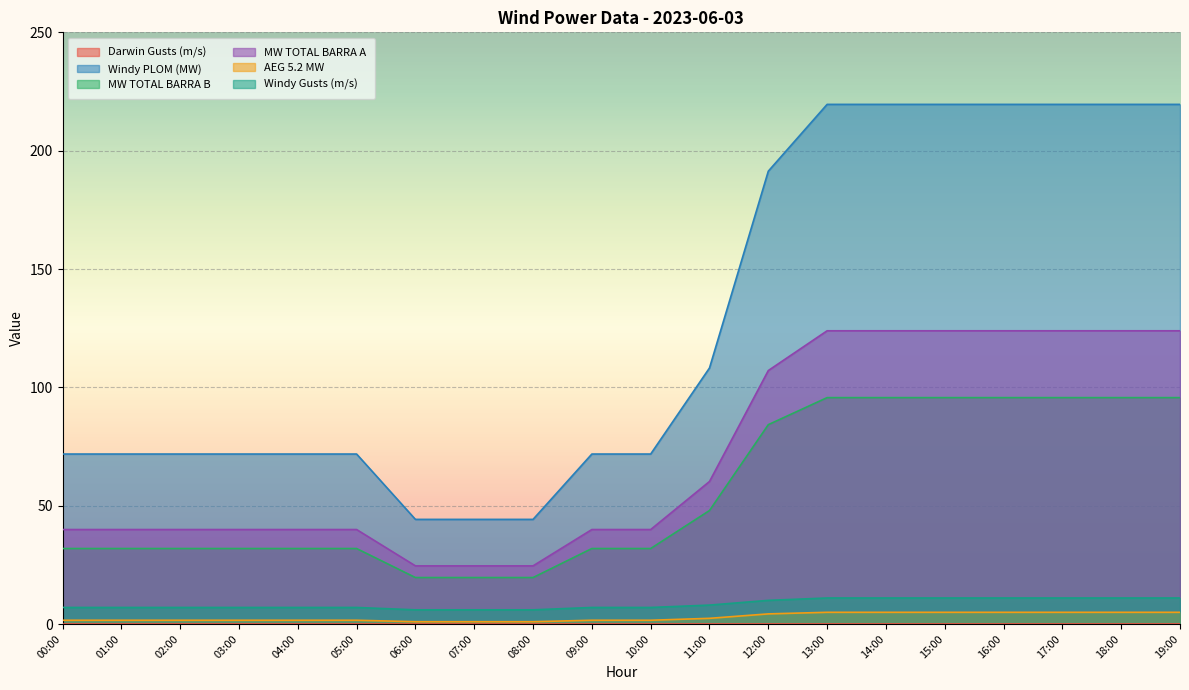

At which category is the sum across all series the highest?

13:00